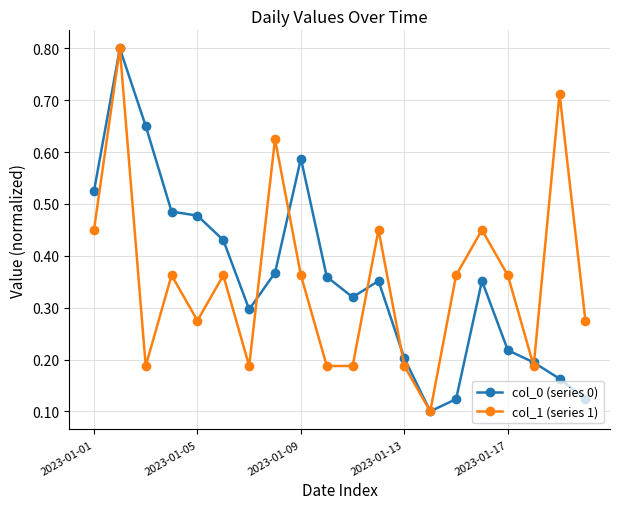

How many lines are shown in the chart?

2